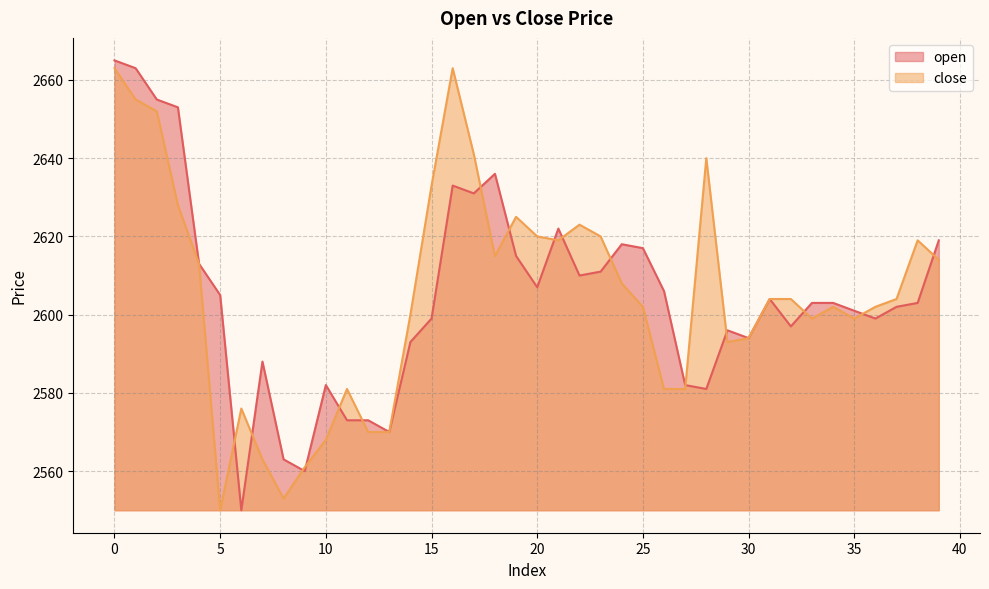

What is the difference between the maximum and second lowest values in the close series?

110